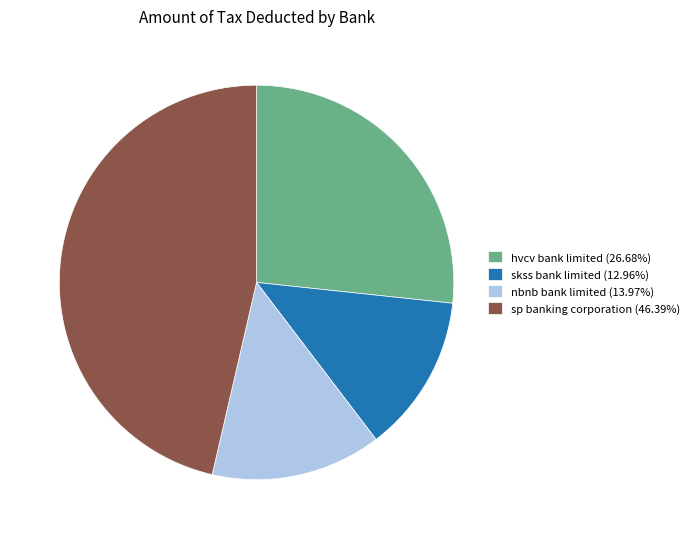

Does hvcv bank limited (26.68%) account for over 50% of the chart?

No